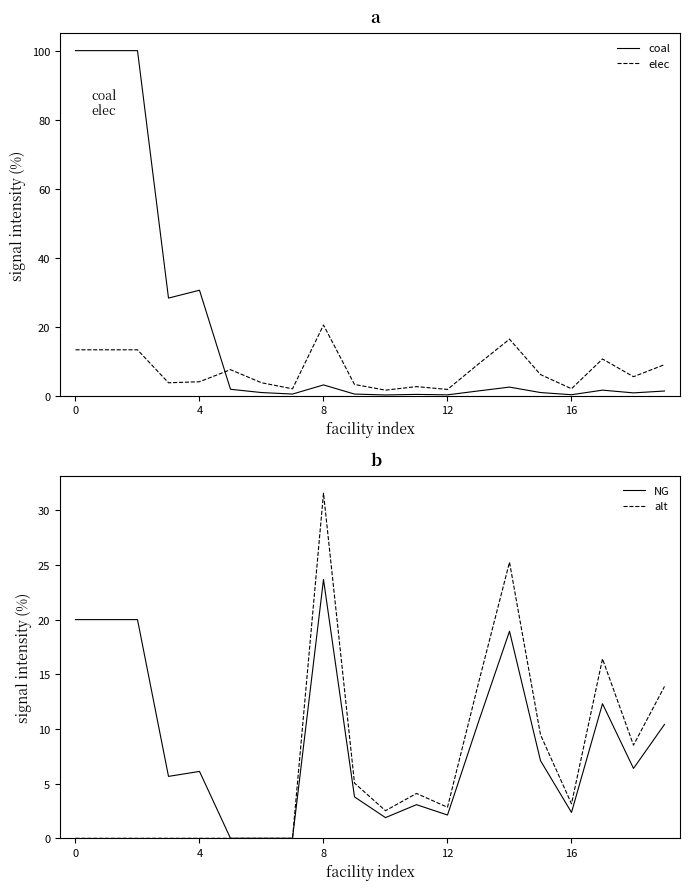

What is the difference between the maximum and minimum values in the coal series?

99.7